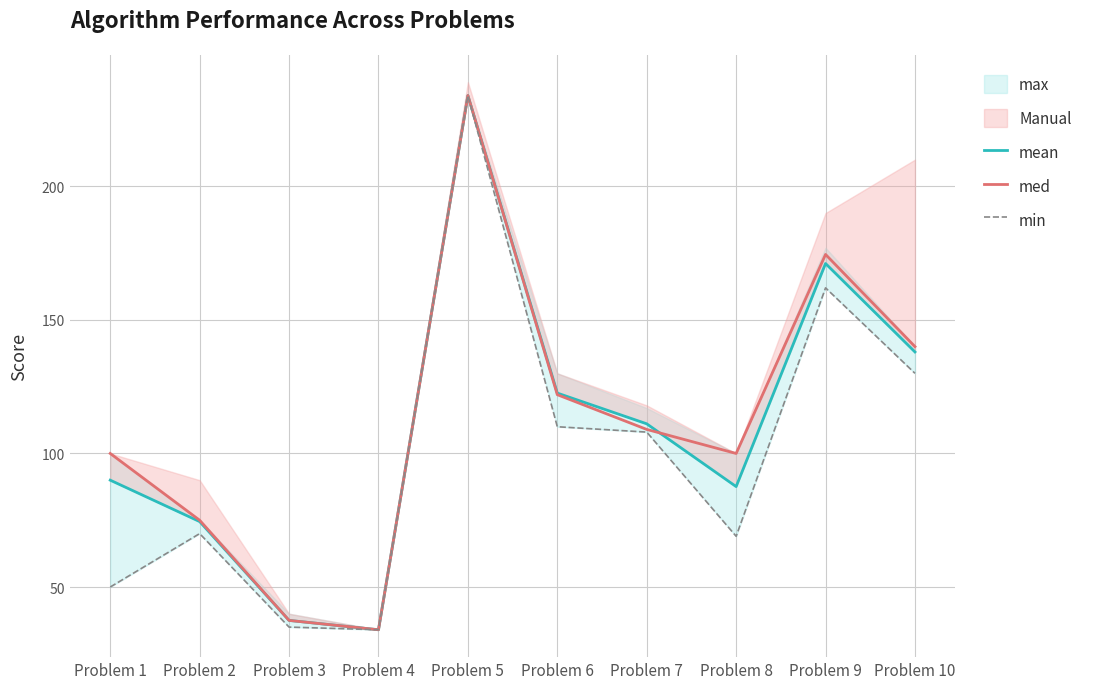

Reading right to left, what are all the values shown in this chart?

mean: 138.0	171.1	87.6	111.1	122.6	234.0	34.0	37.5	74.5	90.0
med: 140.0	174.5	100.0	109.0	122.0	234.0	34.0	37.5	75.0	100.0
min: 130.0	162.0	69.0	108.0	110.0	234.0	34.0	35.0	70.0	50.0